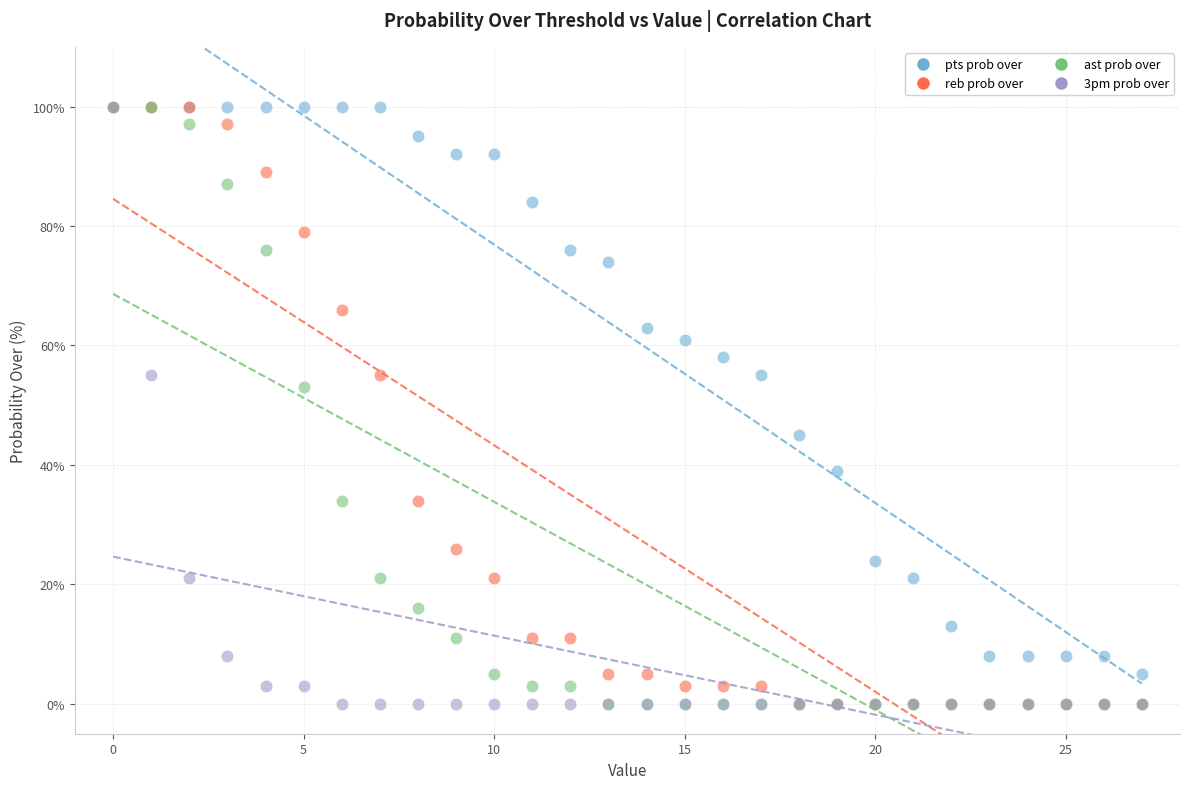

Across all series, what Y value is closest to 50?

53